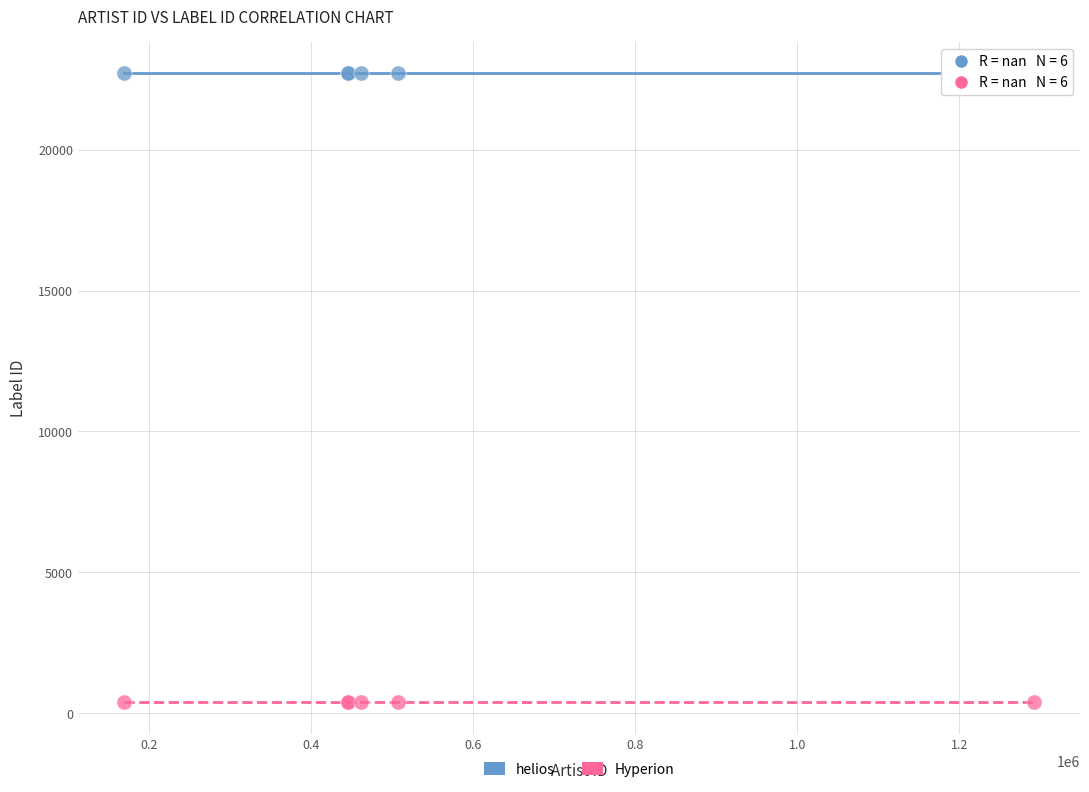

Which series contains the lowest Y value?

Hyperion